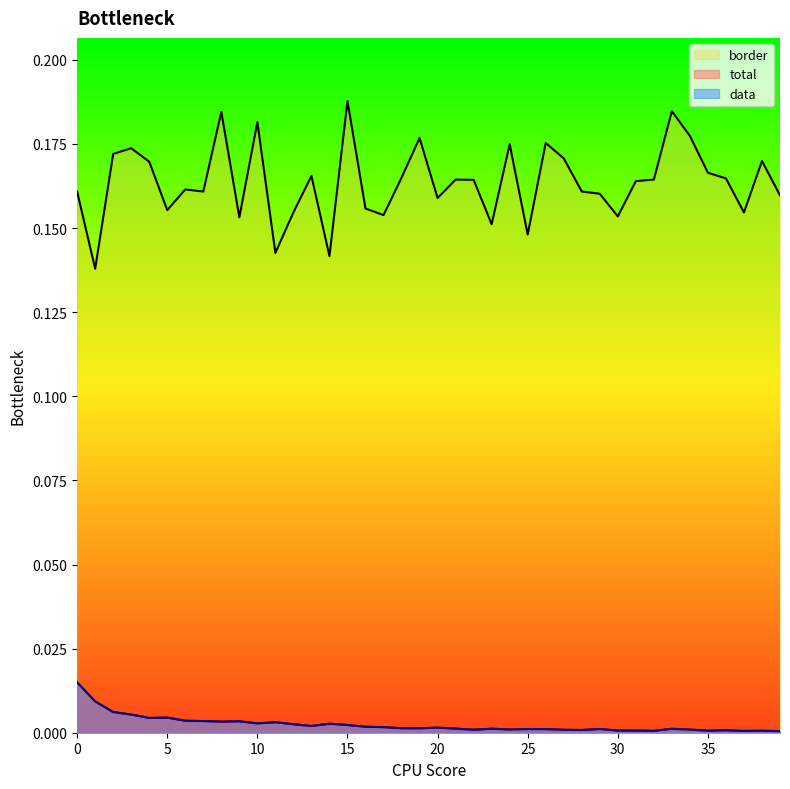

Reading left to right, extract all data points from this chart.

total: 0=0.0	1=0.0	2=0.0	3=0.0	4=0.0	5=0.0	6=0.0	7=0.0	8=0.0	9=0.0	10=0.0	11=0.0	12=0.0	13=0.0	14=0.0	15=0.0	16=0.0	17=0.0	18=0.0	19=0.0	20=0.0	21=0.0	22=0.0	23=0.0	24=0.0	25=0.0	26=0.0	27=0.0	28=0.0	29=0.0	30=0.0	31=0.0	32=0.0	33=0.0	34=0.0	35=0.0	36=0.0	37=0.0	38=0.0	39=0.0
data: 0=0.0	1=0.0	2=0.0	3=0.0	4=0.0	5=0.0	6=0.0	7=0.0	8=0.0	9=0.0	10=0.0	11=0.0	12=0.0	13=0.0	14=0.0	15=0.0	16=0.0	17=0.0	18=0.0	19=0.0	20=0.0	21=0.0	22=0.0	23=0.0	24=0.0	25=0.0	26=0.0	27=0.0	28=0.0	29=0.0	30=0.0	31=0.0	32=0.0	33=0.0	34=0.0	35=0.0	36=0.0	37=0.0	38=0.0	39=0.0
border: 0=0.2	1=0.1	2=0.2	3=0.2	4=0.2	5=0.2	6=0.2	7=0.2	8=0.2	9=0.2	10=0.2	11=0.1	12=0.2	13=0.2	14=0.1	15=0.2	16=0.2	17=0.2	18=0.2	19=0.2	20=0.2	21=0.2	22=0.2	23=0.2	24=0.2	25=0.1	26=0.2	27=0.2	28=0.2	29=0.2	30=0.2	31=0.2	32=0.2	33=0.2	34=0.2	35=0.2	36=0.2	37=0.2	38=0.2	39=0.2